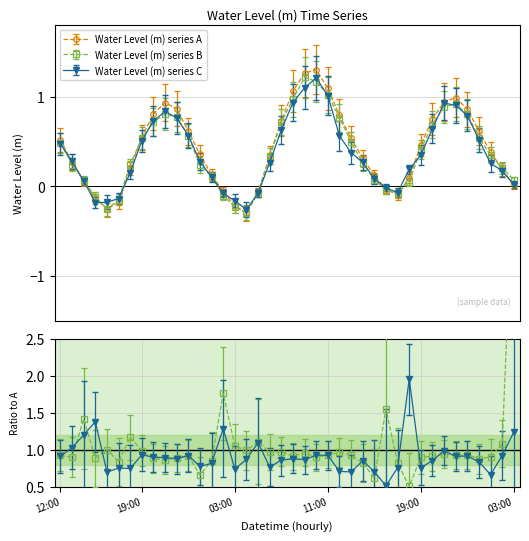

Is it true that the value at 2023-06-22 13:00 is 0.4?

False